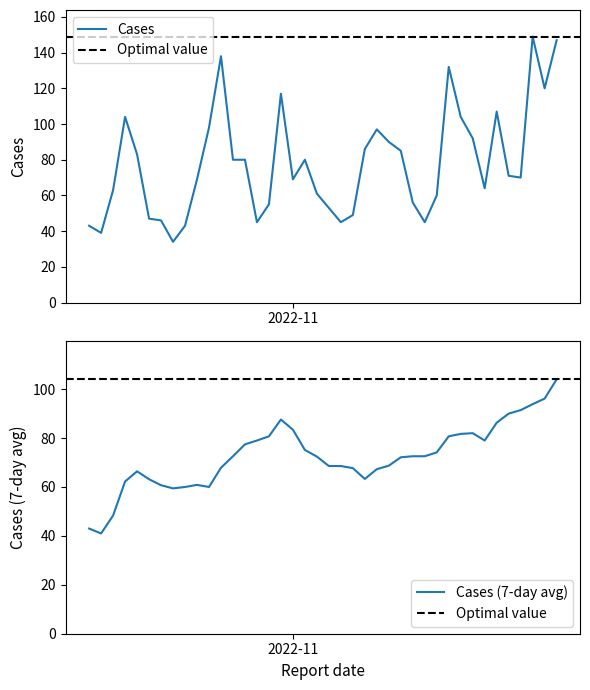

What is the highest value of the Cases series?

149